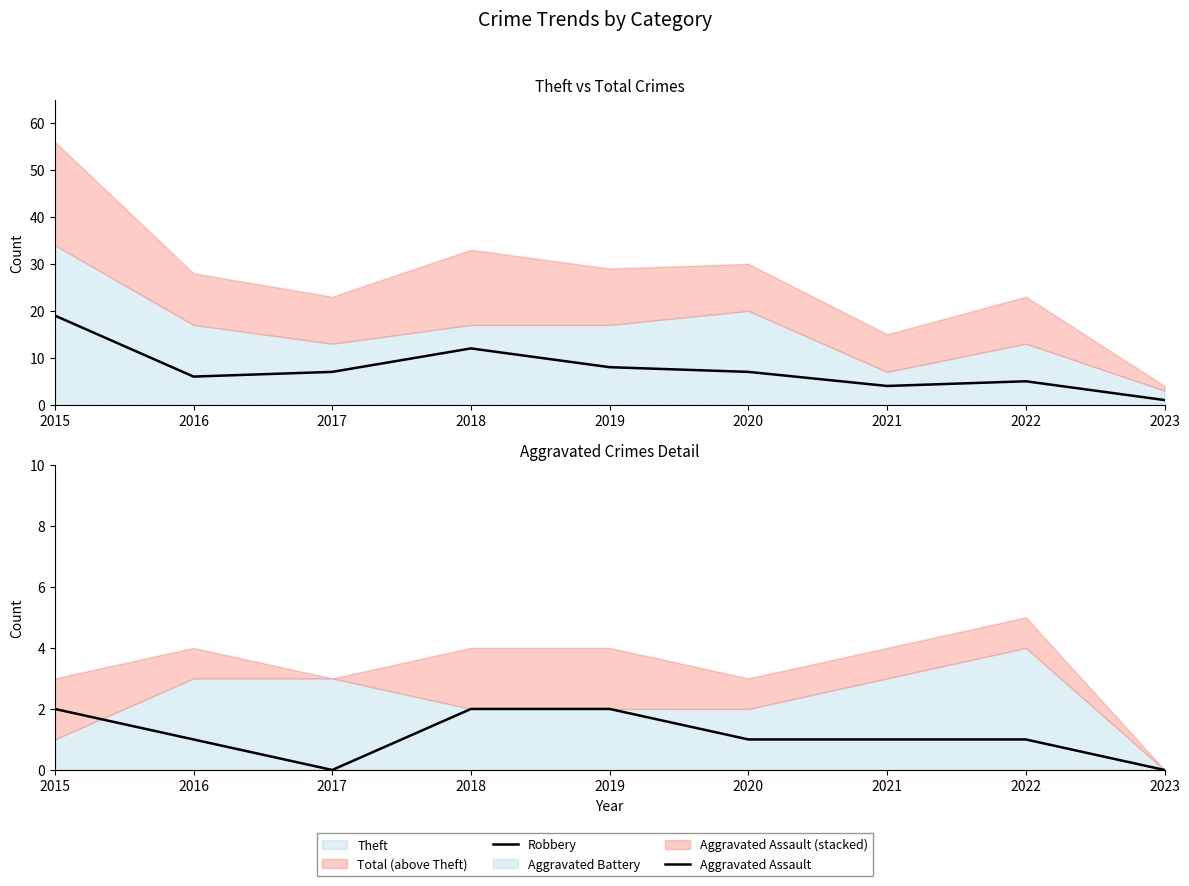

Which series changed the most between 2022 and 2023?

Robbery